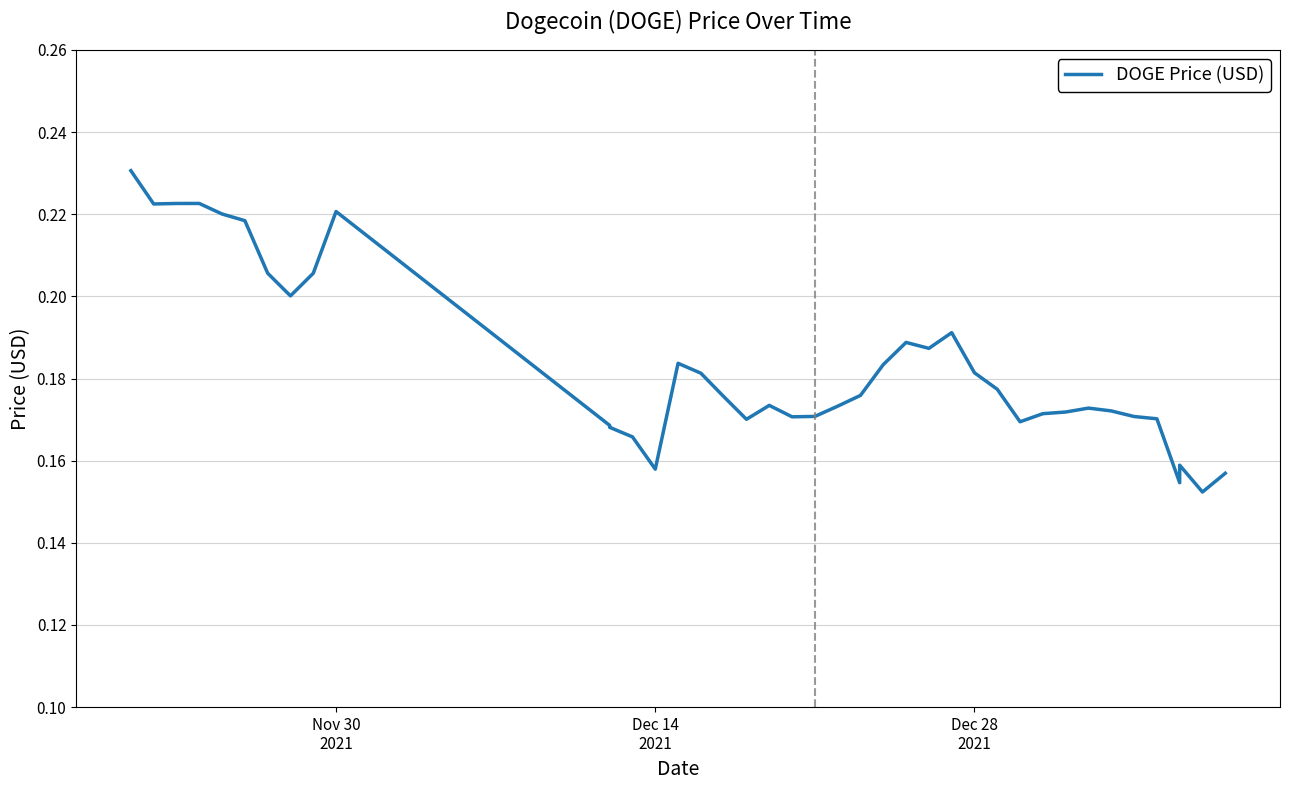

What is the sum of all values?

7.3